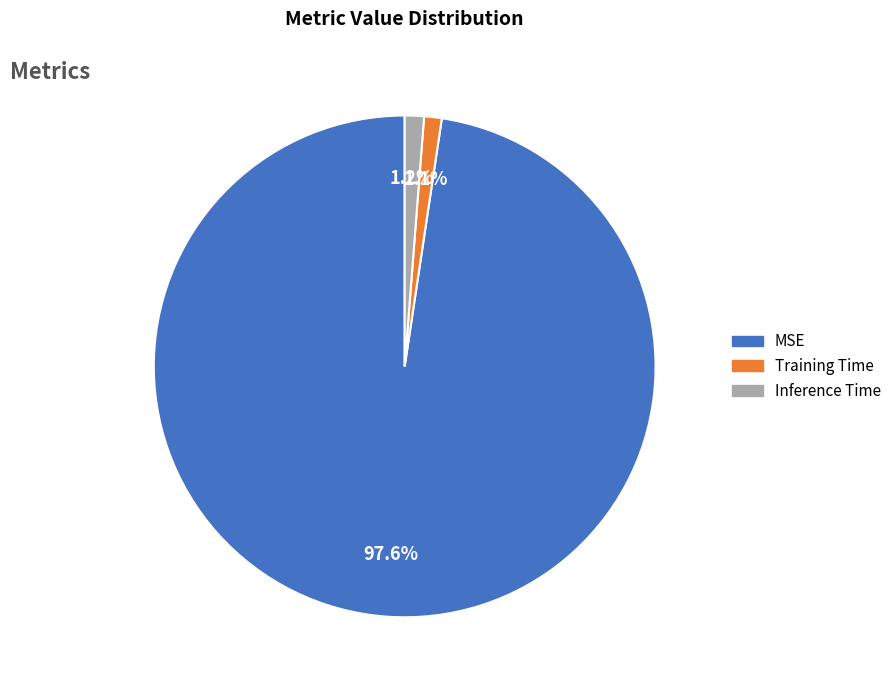

To the nearest percent, what percentage of the pie is Inference Time?

1%